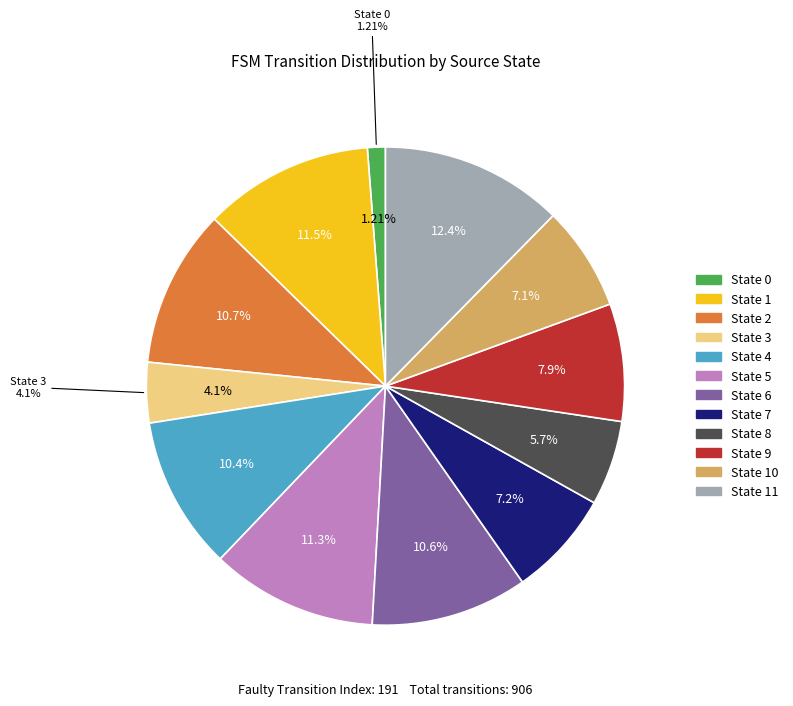

To the nearest percent, what is the difference between the State 1 and State 3 slice percentages?

7%